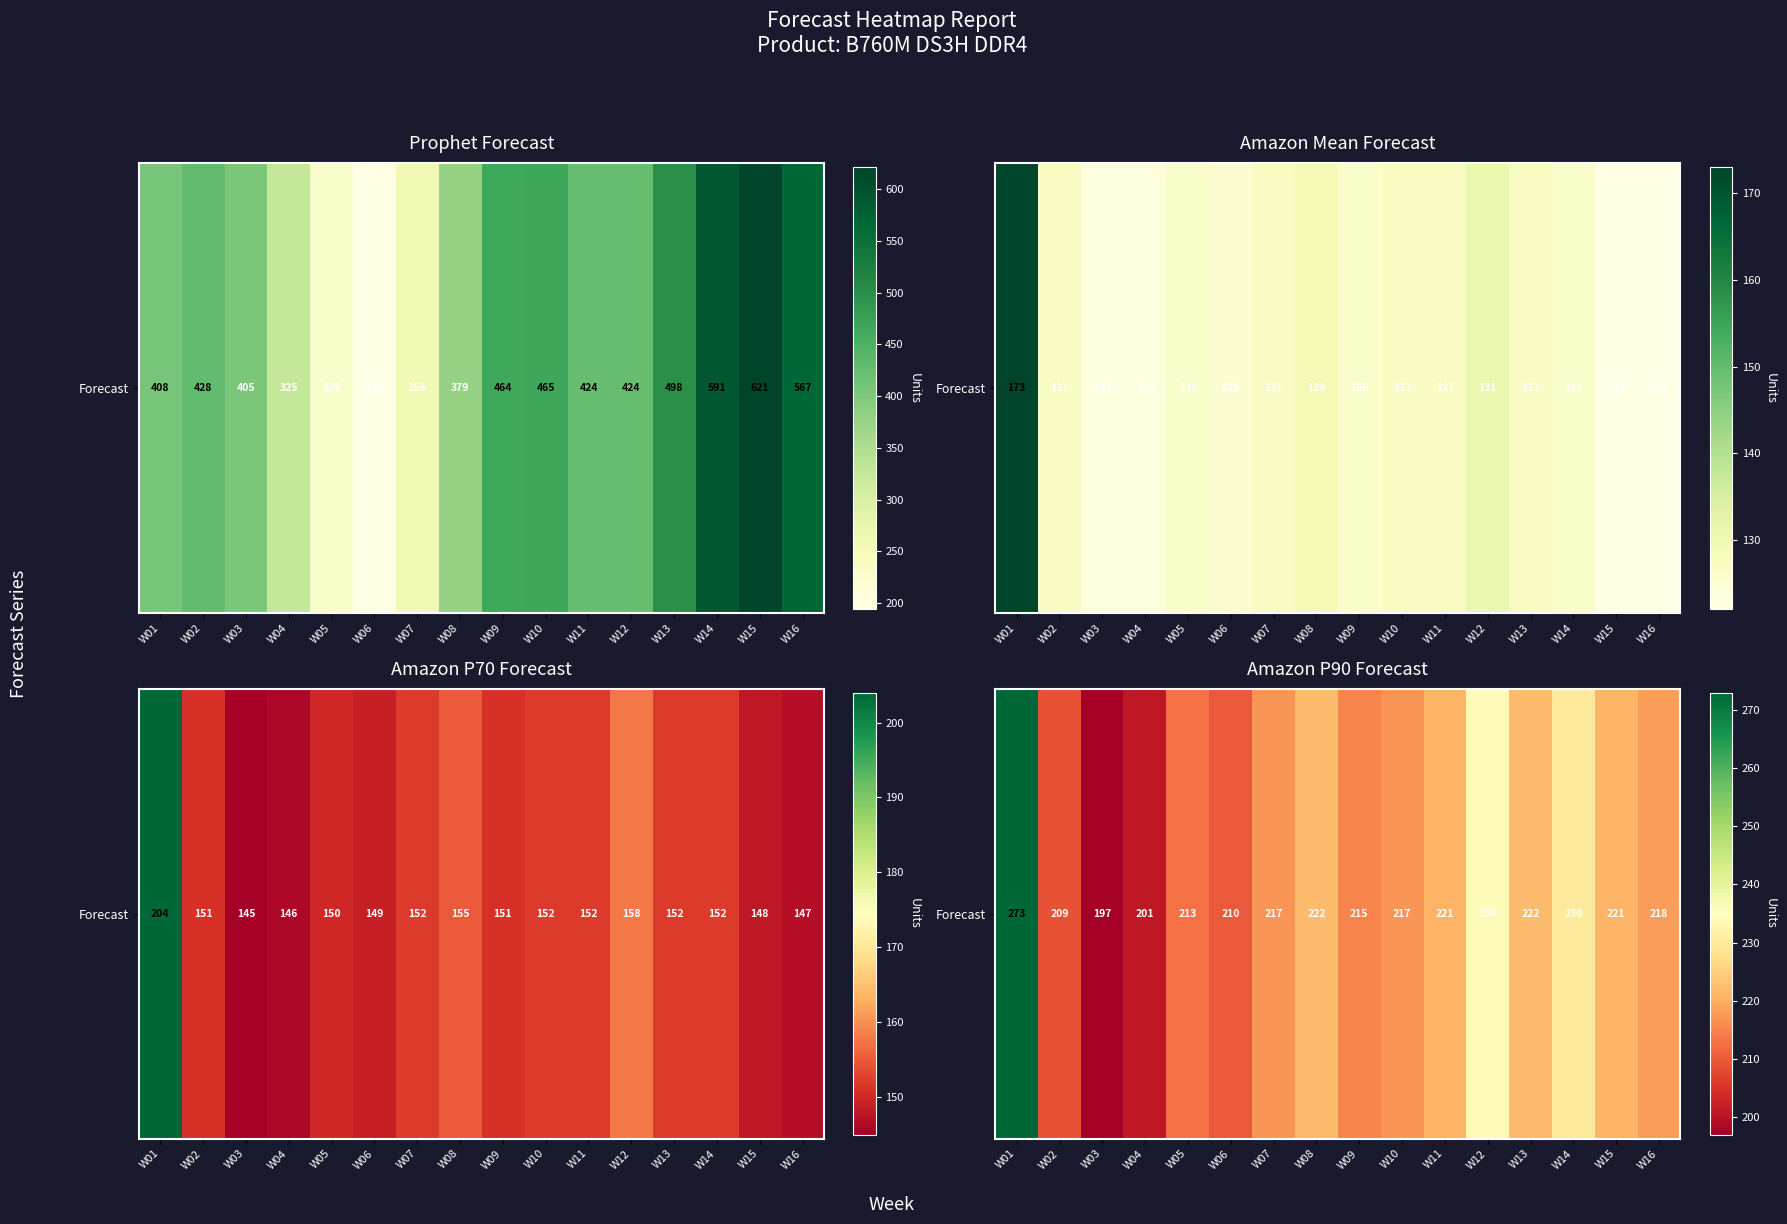

What is the approximate value at W10, to the nearest 10?

220